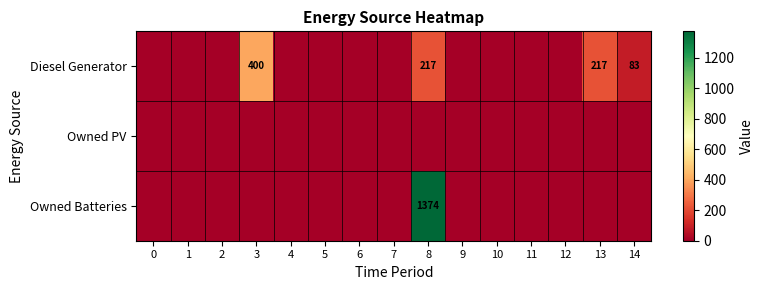

List the labels in order of row_0 value, largest first.

3, 8, 13, 14, 0, 1, 2, 4, 5, 6, 7, 9, 10, 11, 12